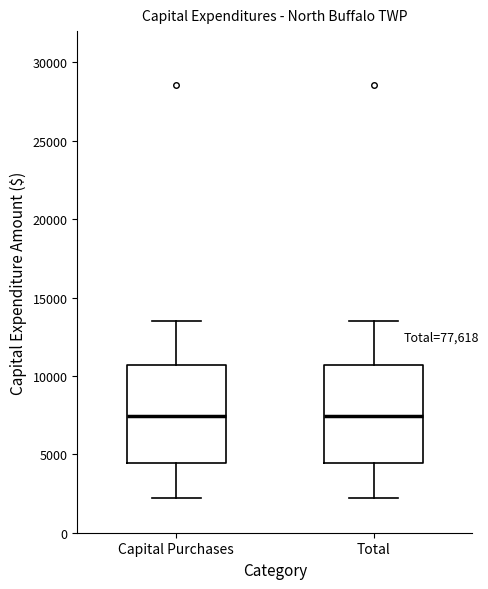

Reading left to right, read every box against the y-axis: the position of its median line, the range the box covers, and the ends of its whiskers. The values are not printed on the chart, so give them approximately, as read against the axis.

Capital Purchases: median 7500, box 4500 to 10500, whiskers 2000 to 13500
Total: median 7500, box 4500 to 10500, whiskers 2000 to 13500